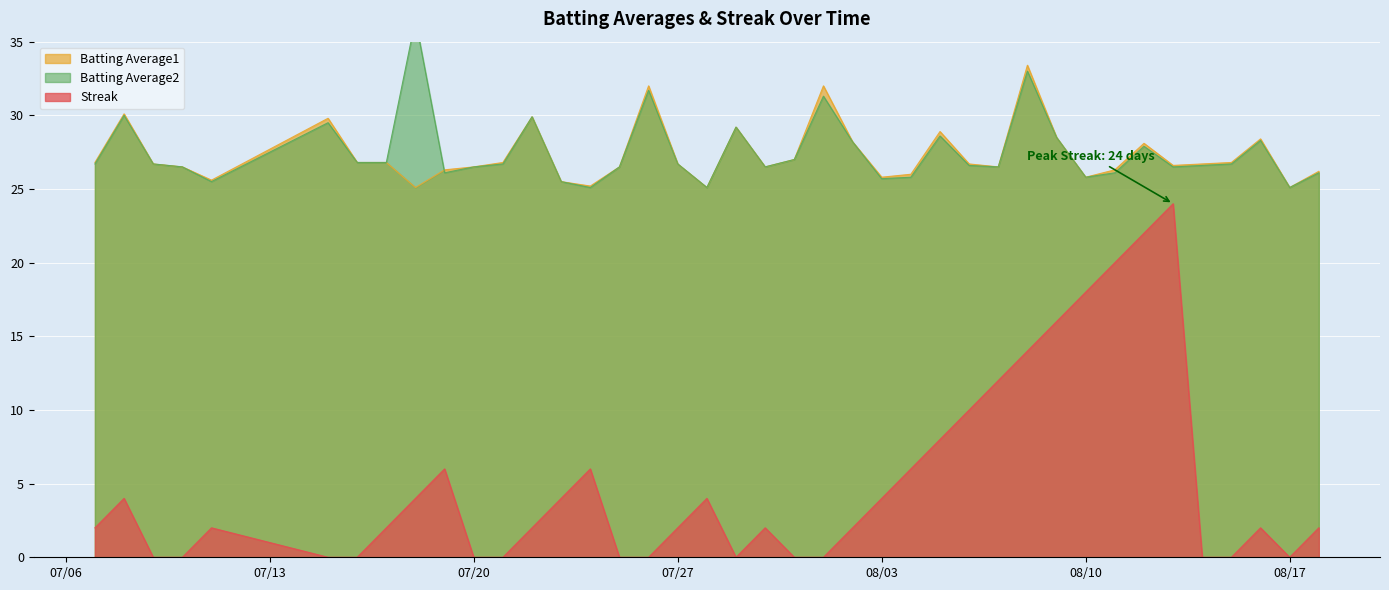

What is the spread (max minus min) of values at 2010-08-12?

6.1